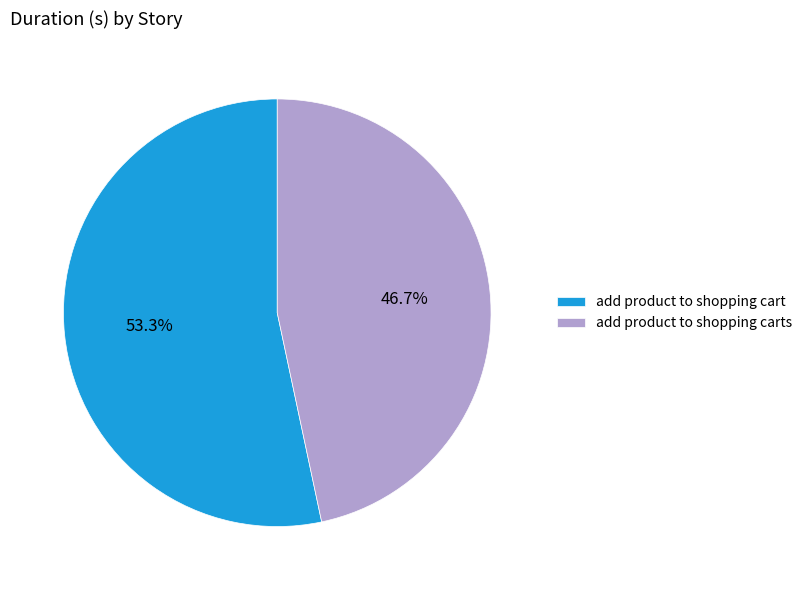

True or false: add product to shopping carts accounts for 47% of the total.

True